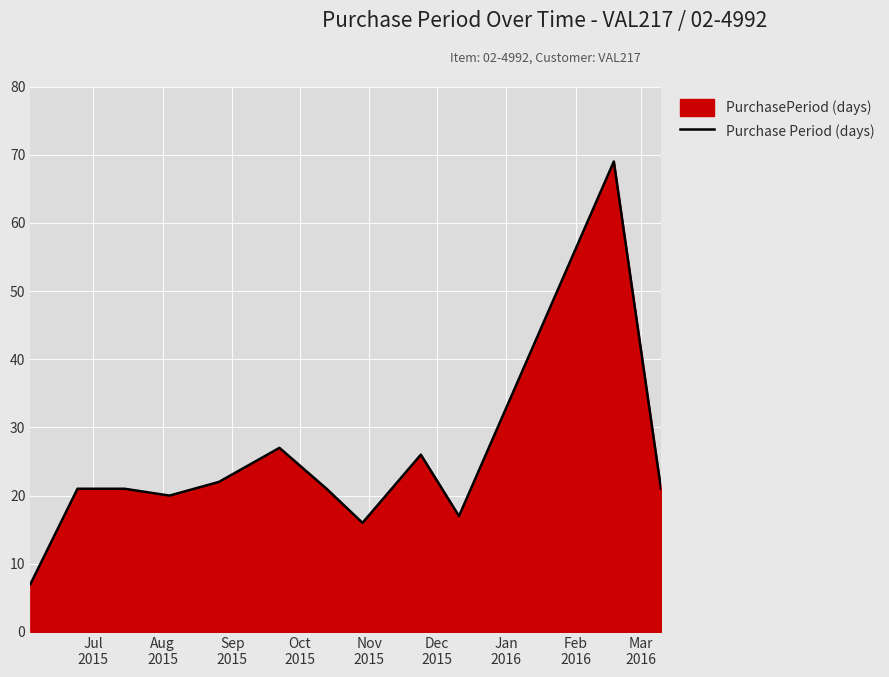

Reading left to right, list all the values displayed in this chart.

7	21	21	20	22	27	21	16	26	17	69	21